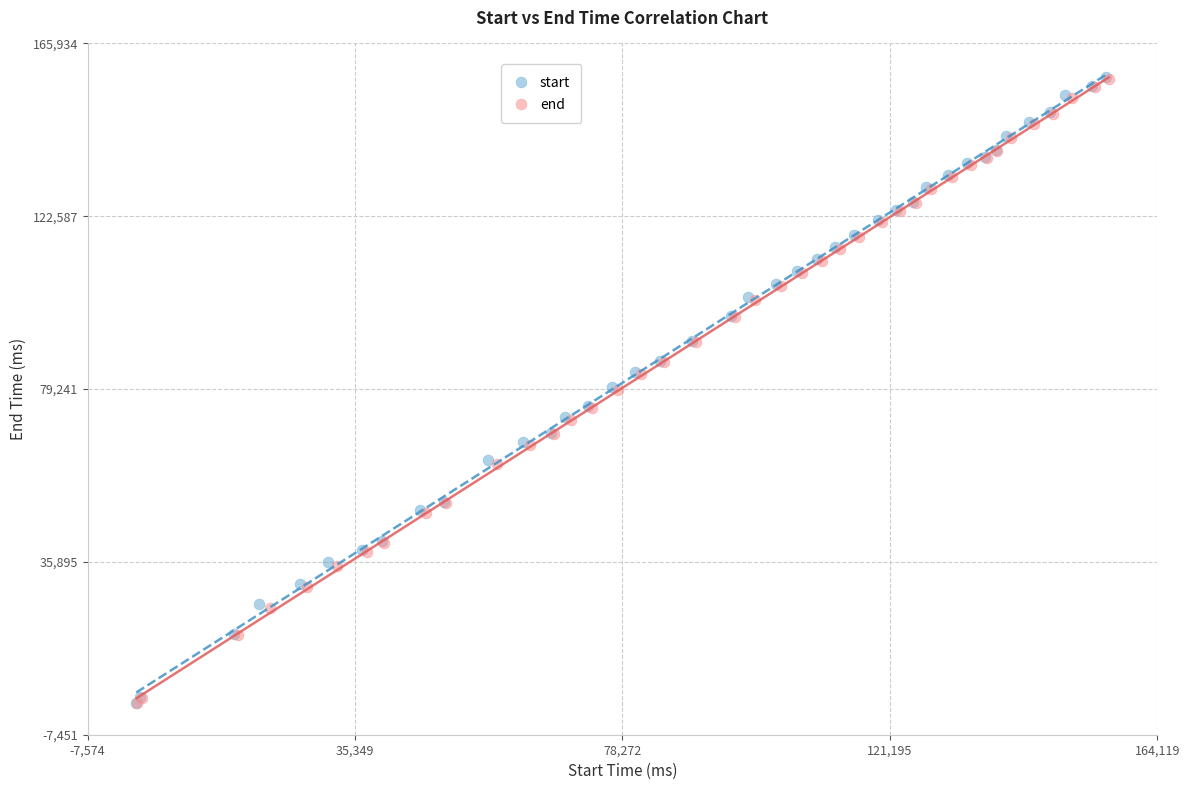

Which series has the largest Y range (max minus min)?

start